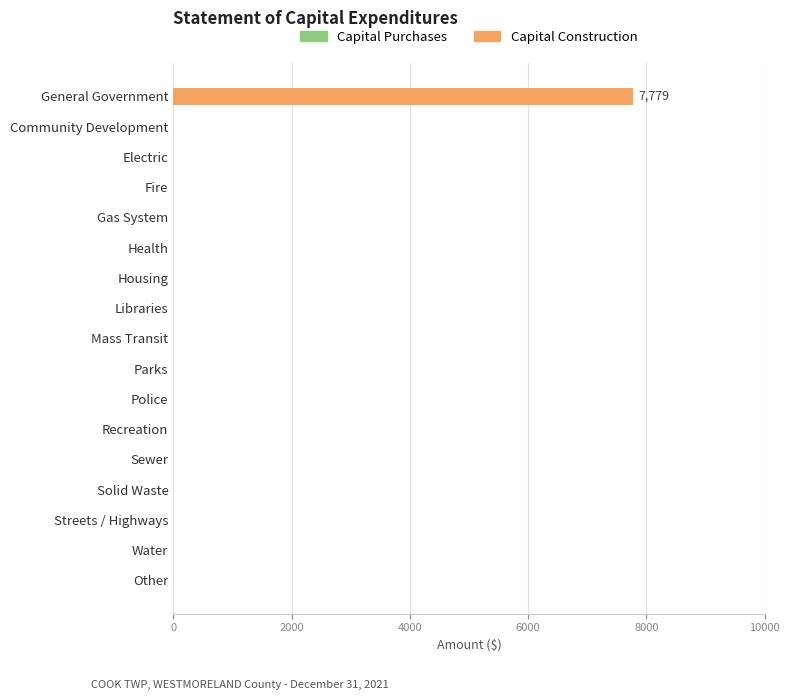

Which has a higher value, General Government or Police?

General Government